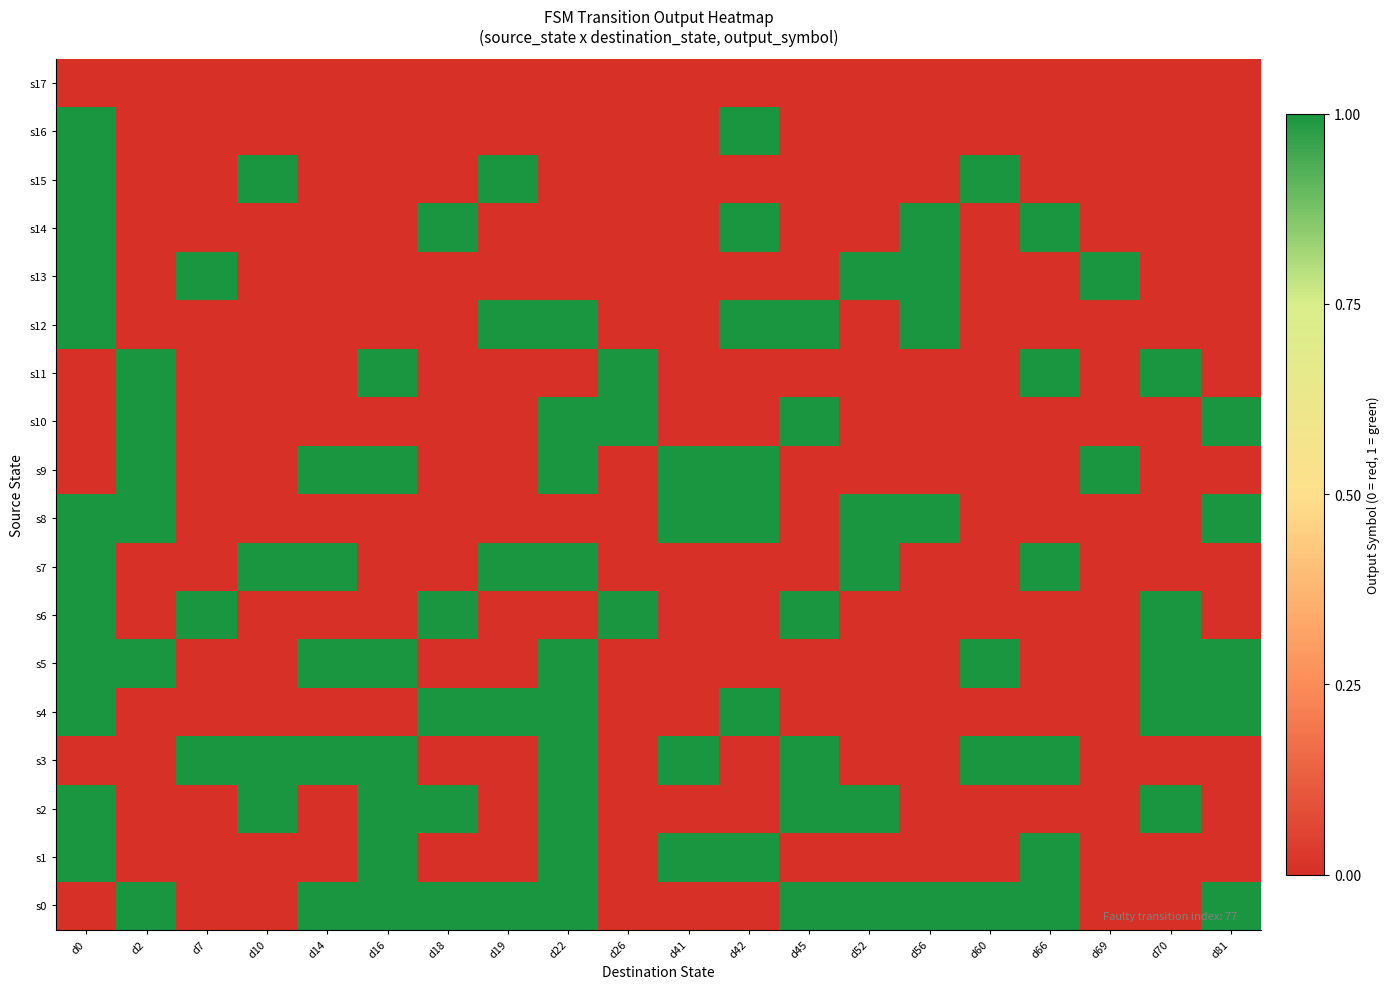

Reading right to left, list all the values displayed in this chart.

s0: d81=1	d70=0	d69=0	d66=1	d60=1	d56=1	d52=1	d45=1	d42=0	d41=0	d26=0	d22=1	d19=1	d18=1	d16=1	d14=1	d10=0	d7=0	d2=1	d0=0
s1: d81=0	d70=0	d69=0	d66=1	d60=0	d56=0	d52=0	d45=0	d42=1	d41=1	d26=0	d22=1	d19=0	d18=0	d16=1	d14=0	d10=0	d7=0	d2=0	d0=1
s2: d81=0	d70=1	d69=0	d66=0	d60=0	d56=0	d52=1	d45=1	d42=0	d41=0	d26=0	d22=1	d19=0	d18=1	d16=1	d14=0	d10=1	d7=0	d2=0	d0=1
s3: d81=0	d70=0	d69=0	d66=1	d60=1	d56=0	d52=0	d45=1	d42=0	d41=1	d26=0	d22=1	d19=0	d18=0	d16=1	d14=1	d10=1	d7=1	d2=0	d0=0
s4: d81=1	d70=1	d69=0	d66=0	d60=0	d56=0	d52=0	d45=0	d42=1	d41=0	d26=0	d22=1	d19=1	d18=1	d16=0	d14=0	d10=0	d7=0	d2=0	d0=1
s5: d81=1	d70=1	d69=0	d66=0	d60=1	d56=0	d52=0	d45=0	d42=0	d41=0	d26=0	d22=1	d19=0	d18=0	d16=1	d14=1	d10=0	d7=0	d2=1	d0=1
s6: d81=0	d70=1	d69=0	d66=0	d60=0	d56=0	d52=0	d45=1	d42=0	d41=0	d26=1	d22=0	d19=0	d18=1	d16=0	d14=0	d10=0	d7=1	d2=0	d0=1
s7: d81=0	d70=0	d69=0	d66=1	d60=0	d56=0	d52=1	d45=0	d42=0	d41=0	d26=0	d22=1	d19=1	d18=0	d16=0	d14=1	d10=1	d7=0	d2=0	d0=1
s8: d81=1	d70=0	d69=0	d66=0	d60=0	d56=1	d52=1	d45=0	d42=1	d41=1	d26=0	d22=0	d19=0	d18=0	d16=0	d14=0	d10=0	d7=0	d2=1	d0=1
s9: d81=0	d70=0	d69=1	d66=0	d60=0	d56=0	d52=0	d45=0	d42=1	d41=1	d26=0	d22=1	d19=0	d18=0	d16=1	d14=1	d10=0	d7=0	d2=1	d0=0
s10: d81=1	d70=0	d69=0	d66=0	d60=0	d56=0	d52=0	d45=1	d42=0	d41=0	d26=1	d22=1	d19=0	d18=0	d16=0	d14=0	d10=0	d7=0	d2=1	d0=0
s11: d81=0	d70=1	d69=0	d66=1	d60=0	d56=0	d52=0	d45=0	d42=0	d41=0	d26=1	d22=0	d19=0	d18=0	d16=1	d14=0	d10=0	d7=0	d2=1	d0=0
s12: d81=0	d70=0	d69=0	d66=0	d60=0	d56=1	d52=0	d45=1	d42=1	d41=0	d26=0	d22=1	d19=1	d18=0	d16=0	d14=0	d10=0	d7=0	d2=0	d0=1
s13: d81=0	d70=0	d69=1	d66=0	d60=0	d56=1	d52=1	d45=0	d42=0	d41=0	d26=0	d22=0	d19=0	d18=0	d16=0	d14=0	d10=0	d7=1	d2=0	d0=1
s14: d81=0	d70=0	d69=0	d66=1	d60=0	d56=1	d52=0	d45=0	d42=1	d41=0	d26=0	d22=0	d19=0	d18=1	d16=0	d14=0	d10=0	d7=0	d2=0	d0=1
s15: d81=0	d70=0	d69=0	d66=0	d60=1	d56=0	d52=0	d45=0	d42=0	d41=0	d26=0	d22=0	d19=1	d18=0	d16=0	d14=0	d10=1	d7=0	d2=0	d0=1
s16: d81=0	d70=0	d69=0	d66=0	d60=0	d56=0	d52=0	d45=0	d42=1	d41=0	d26=0	d22=0	d19=0	d18=0	d16=0	d14=0	d10=0	d7=0	d2=0	d0=1
s17: d81=0	d70=0	d69=0	d66=0	d60=0	d56=0	d52=0	d45=0	d42=0	d41=0	d26=0	d22=0	d19=0	d18=0	d16=0	d14=0	d10=0	d7=0	d2=0	d0=0